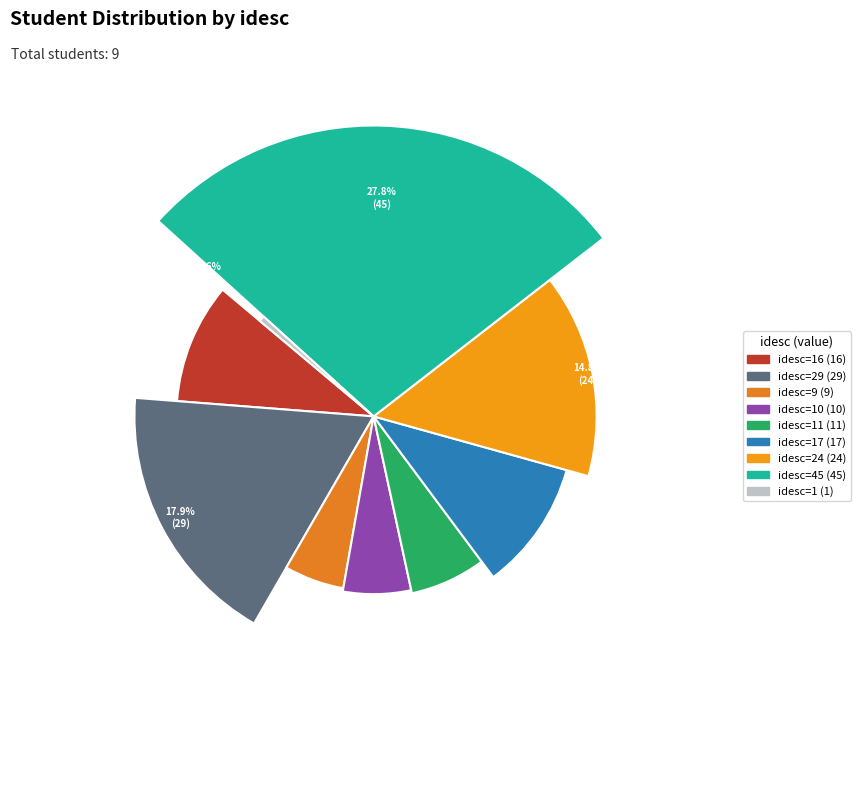

To the nearest percent, what is the difference between the largest and smallest slice percentages?

27%